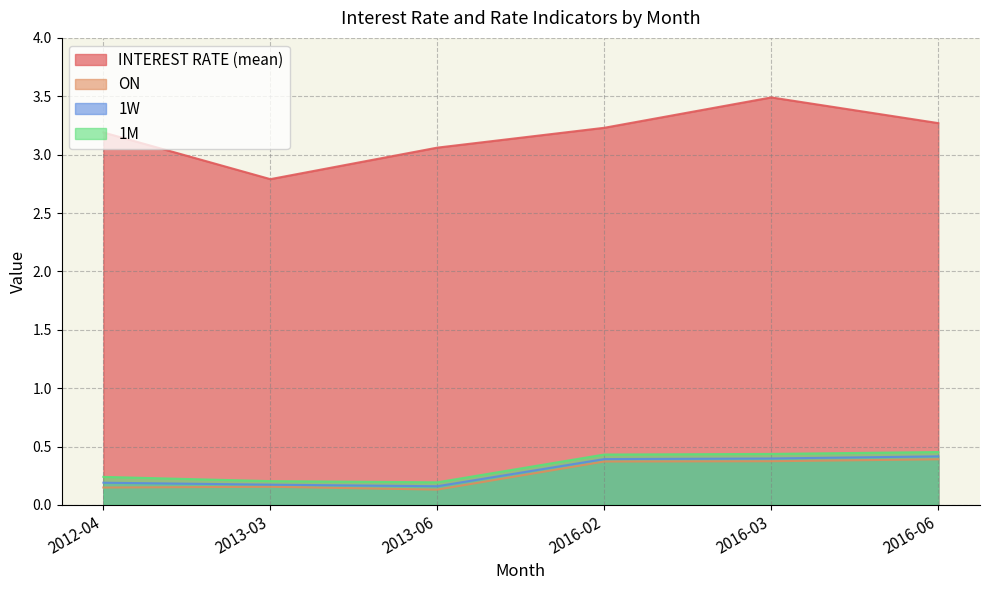

What is the label of the 6th point from the right?

2012-04